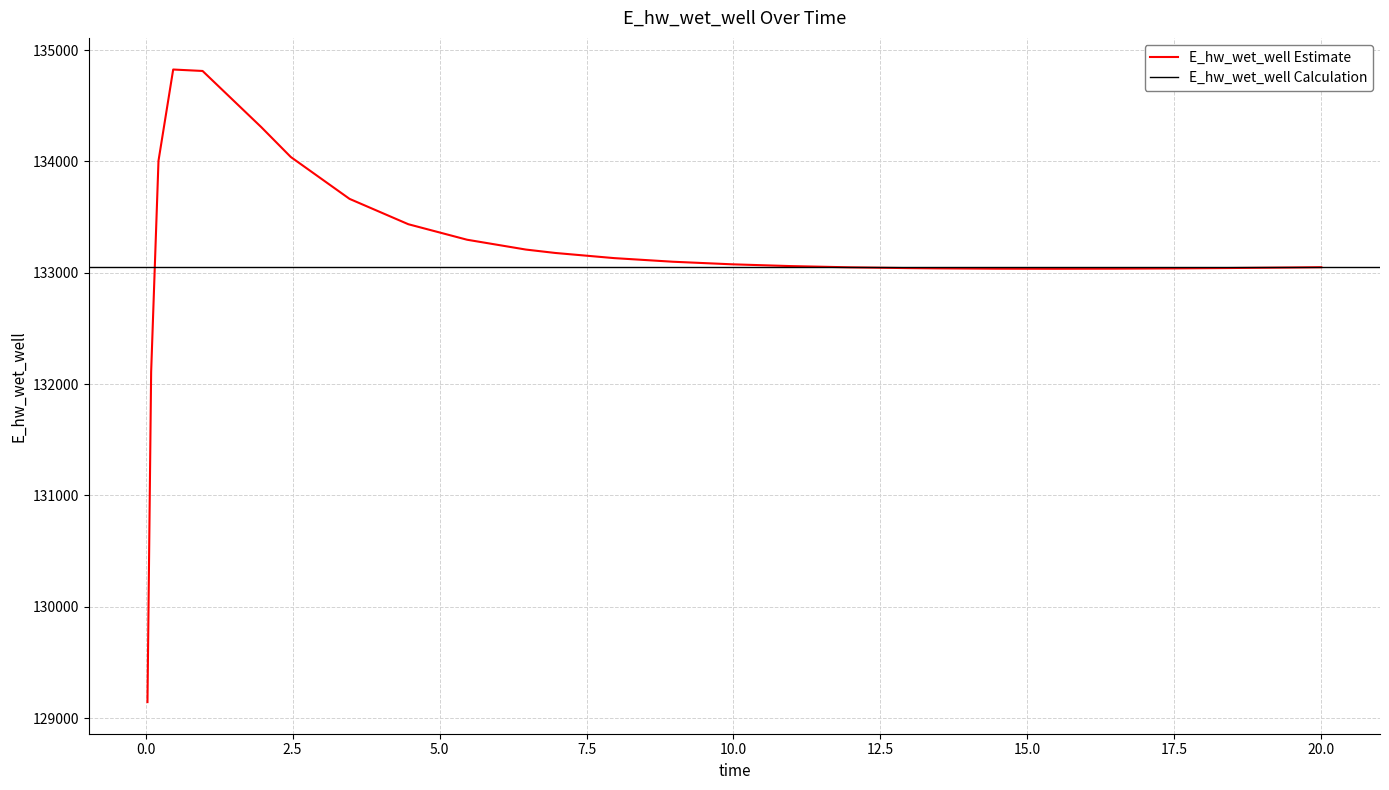

What position from the right is 12.96875?

9